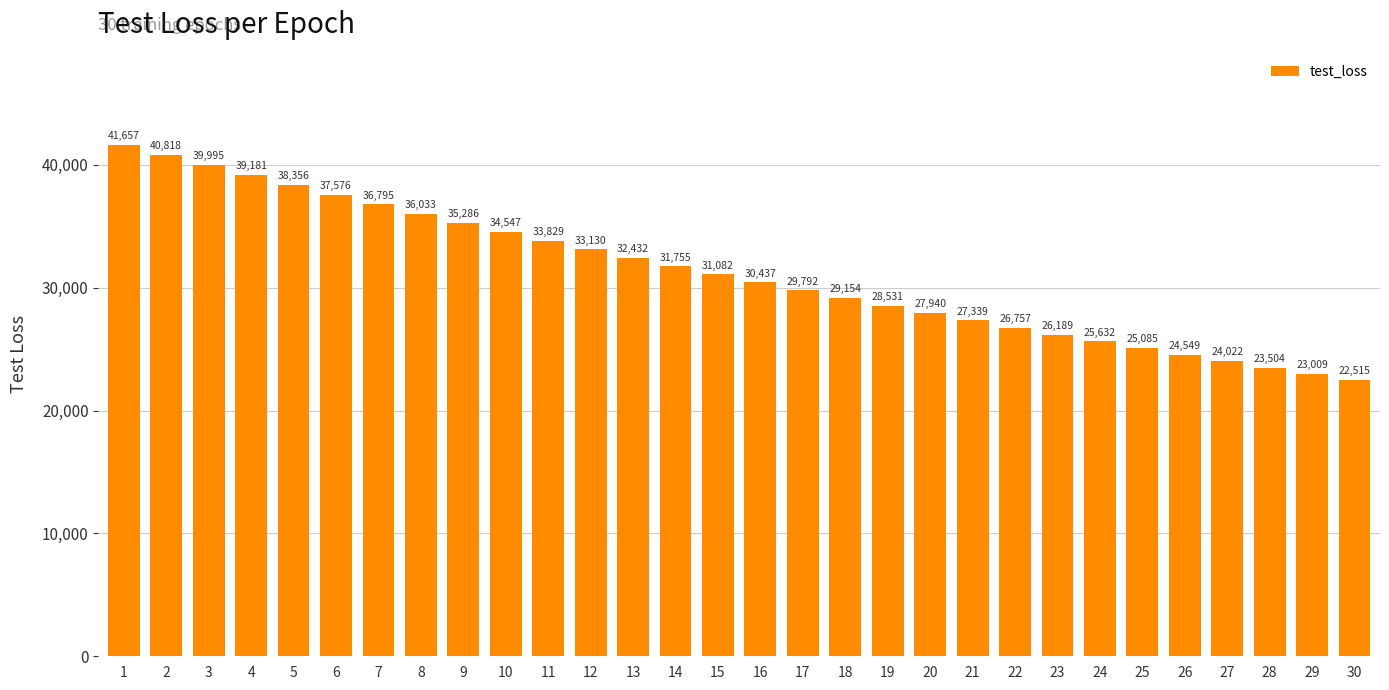

Which category has the highest value across all series?

1